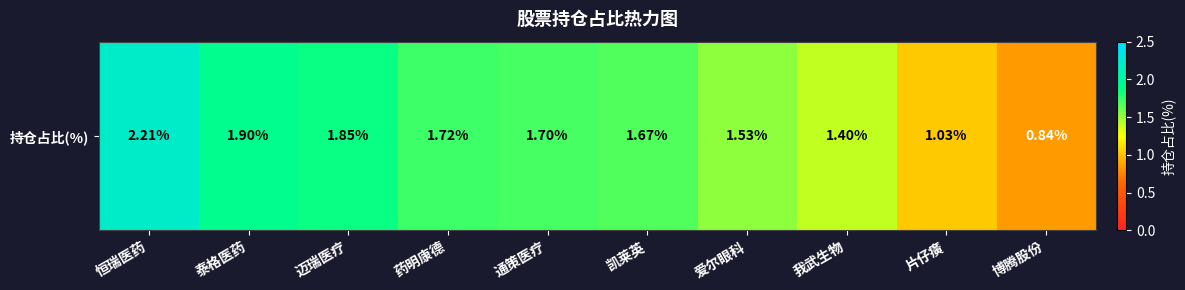

List the labels in order of value, smallest first.

博腾股份, 片仔癀, 我武生物, 爱尔眼科, 凯莱英, 通策医疗, 药明康德, 迈瑞医疗, 泰格医药, 恒瑞医药